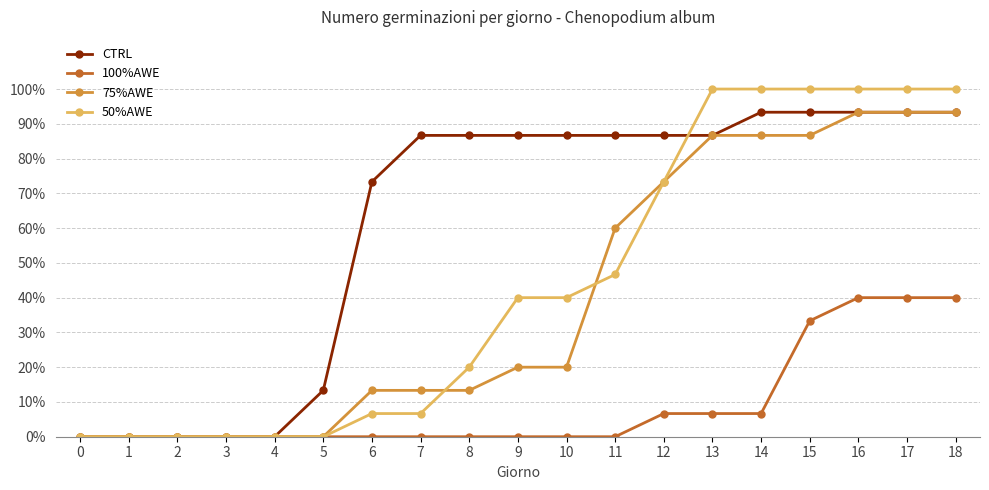

Is it true that 50%AWE equals 0.0 at 0?

True